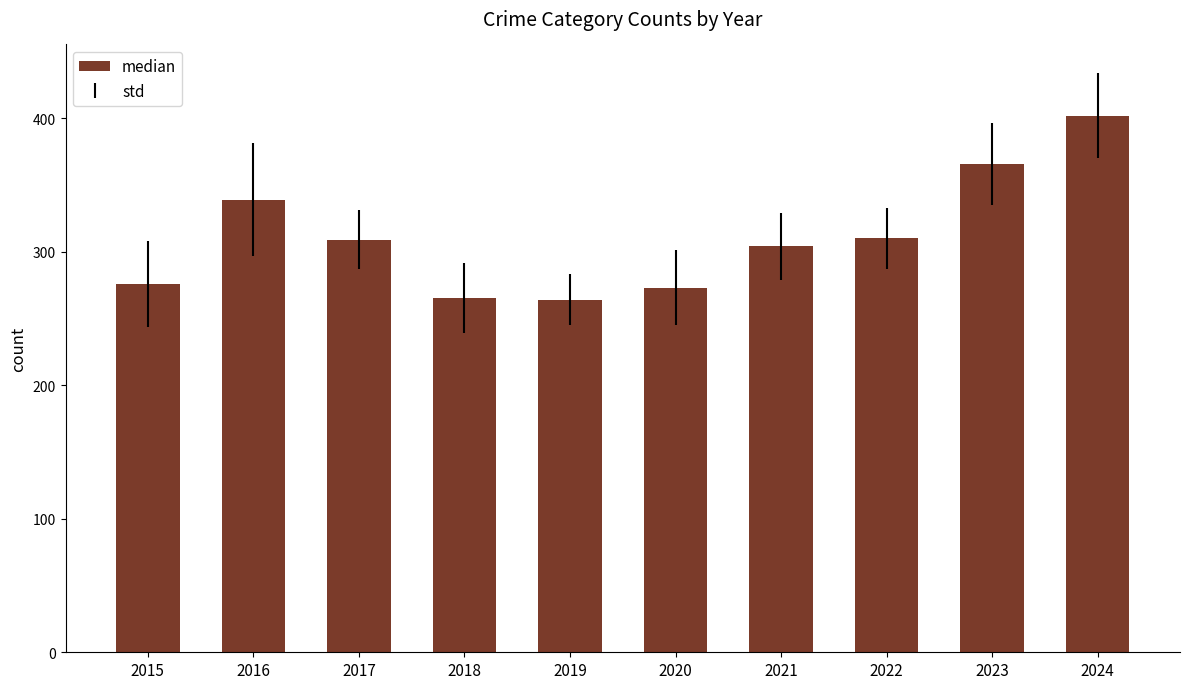

Are the bars grouped side by side (vs. stacked)?

No